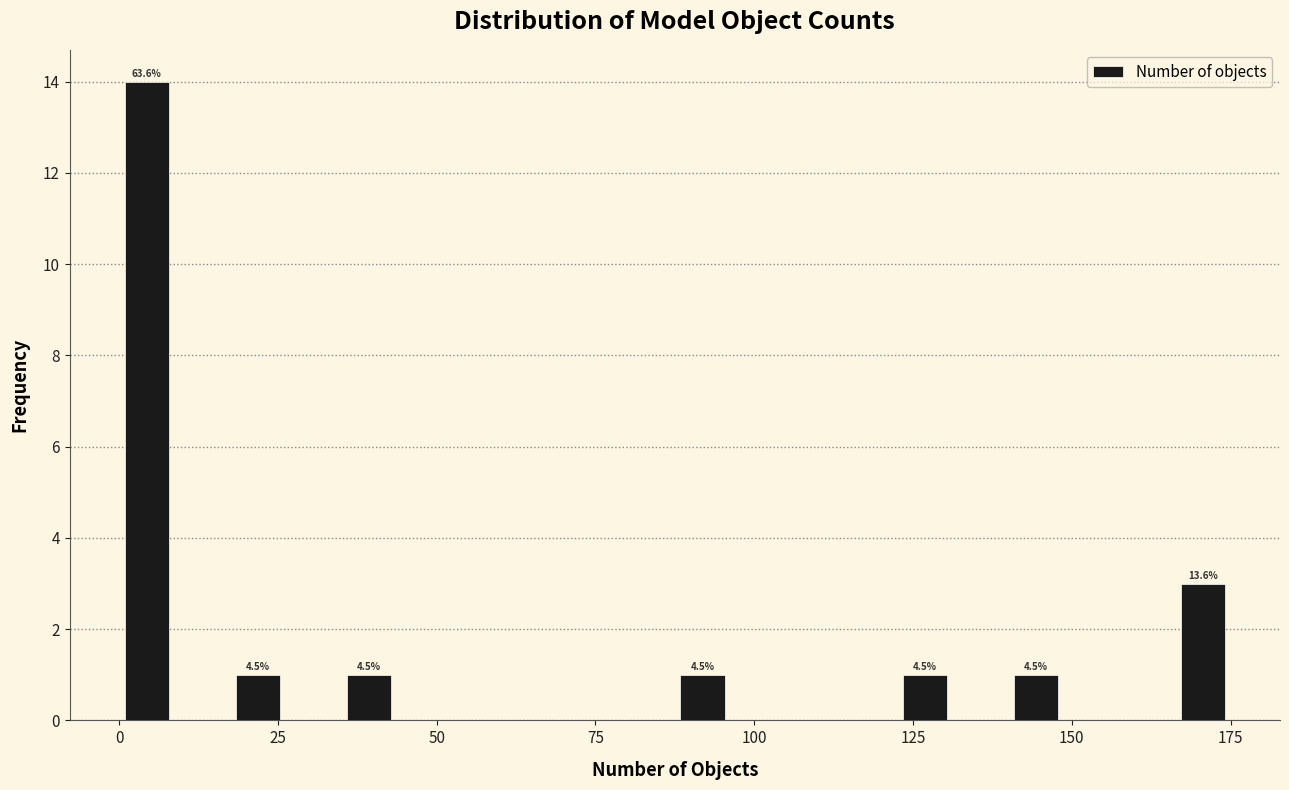

Read against the x-axis, roughly where is the centre of the tallest bar?

5